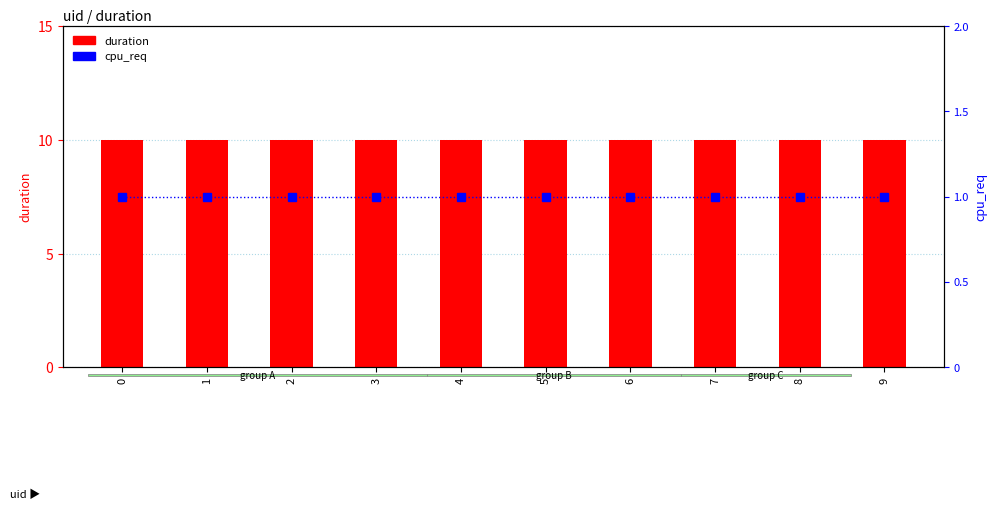

Are the bars horizontal?

No